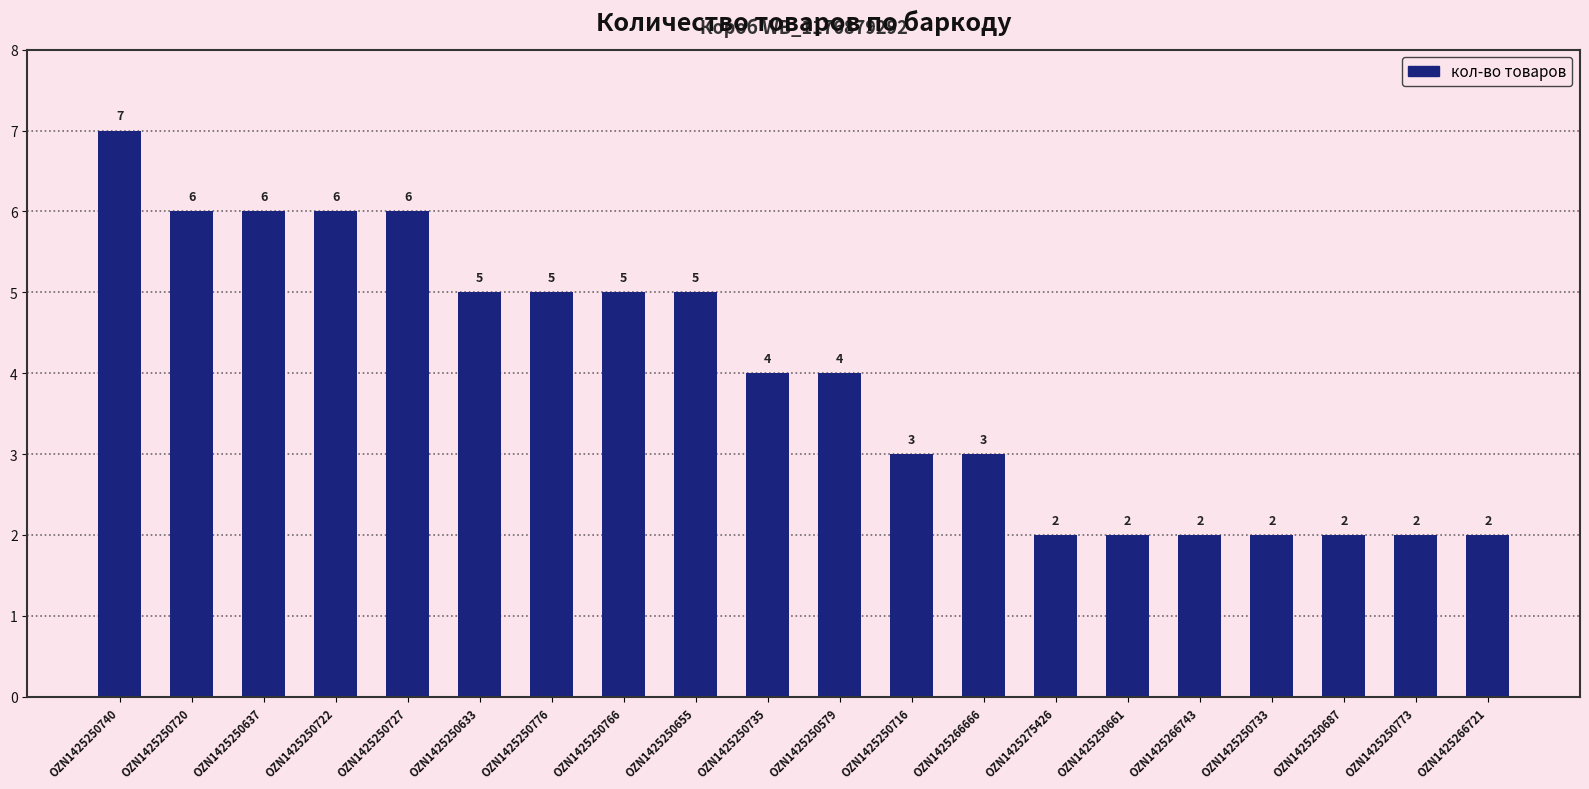

How many series are shown in this chart?

1